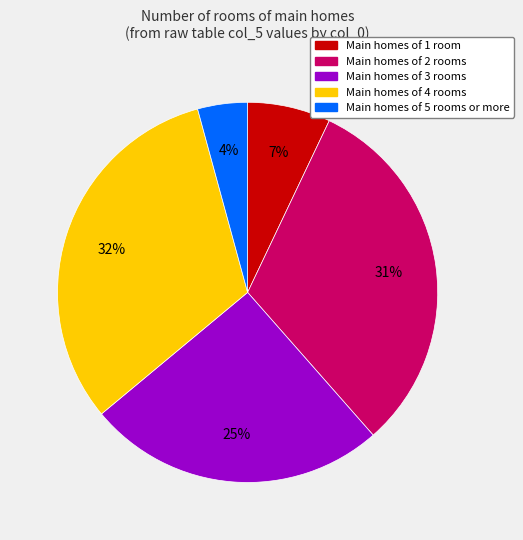

Is there a majority slice in this chart?

No